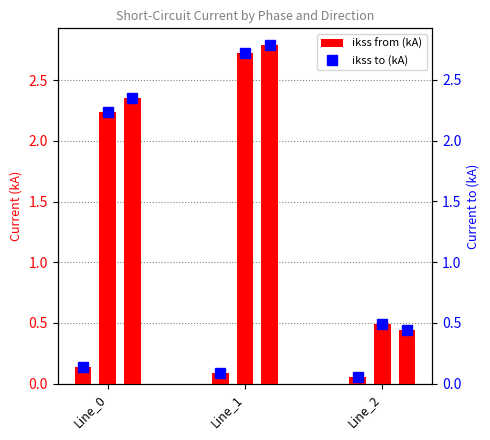

Rank the categories by value from highest to lowest.

Line_0, Line_1, Line_2